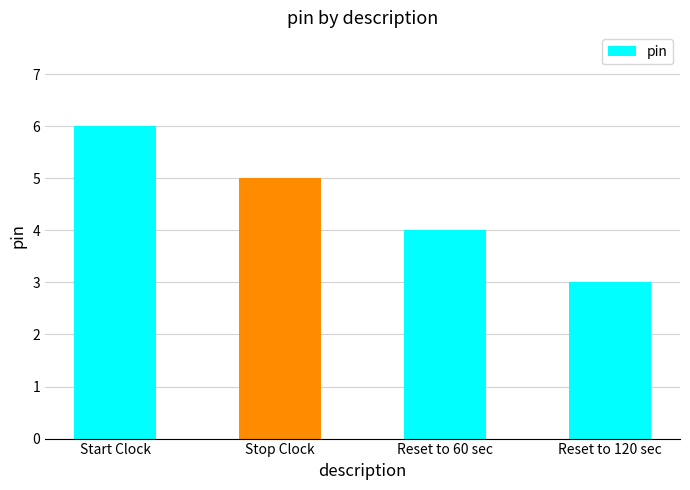

What is the change in value from Start Clock to Reset to 120 sec?

-3